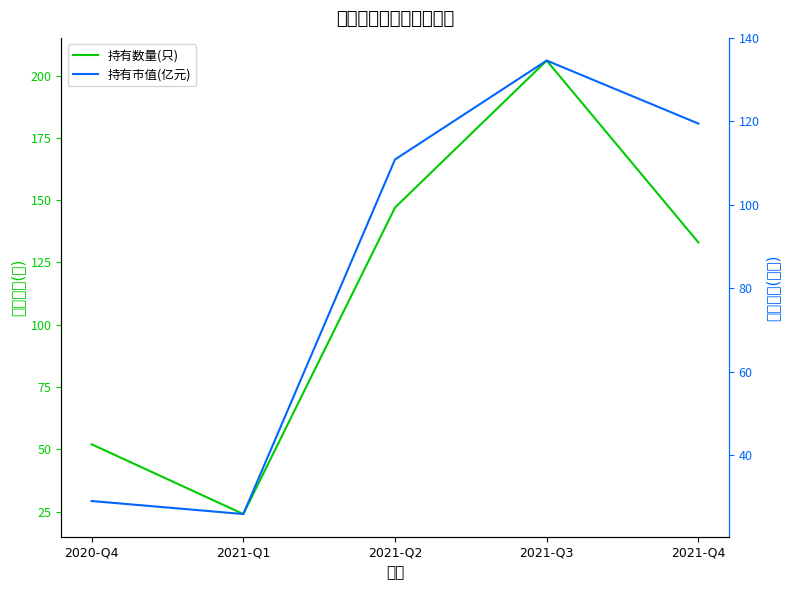

Where is the first local maximum for 持有数量(只)?

2021-Q3